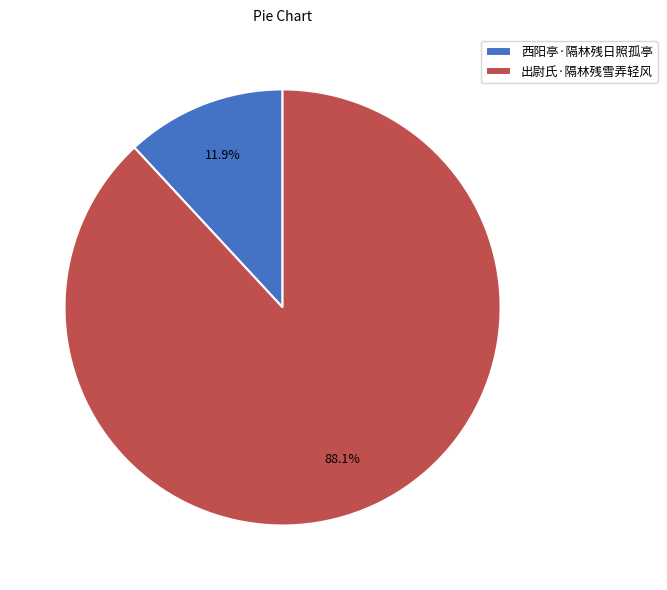

Which category has the smallest portion of the pie?

西阳亭·隔林残日照孤亭